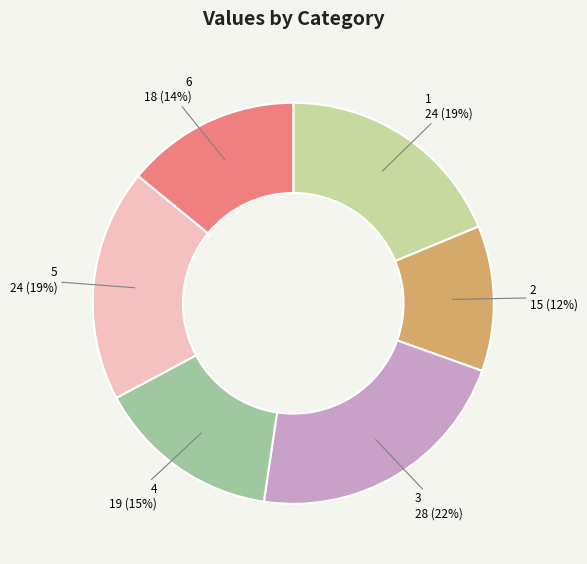

Combined, do 5 and 1 account for over 50%?

No